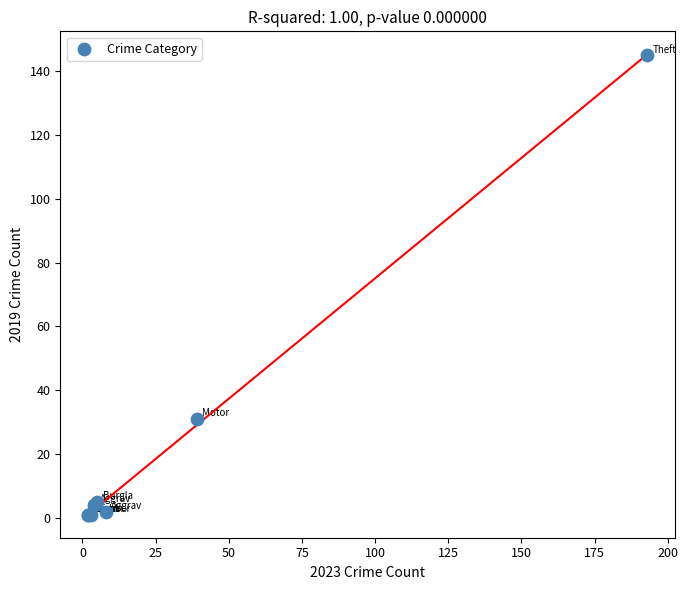

What Y value in the scatter plot is closest to 73?

31